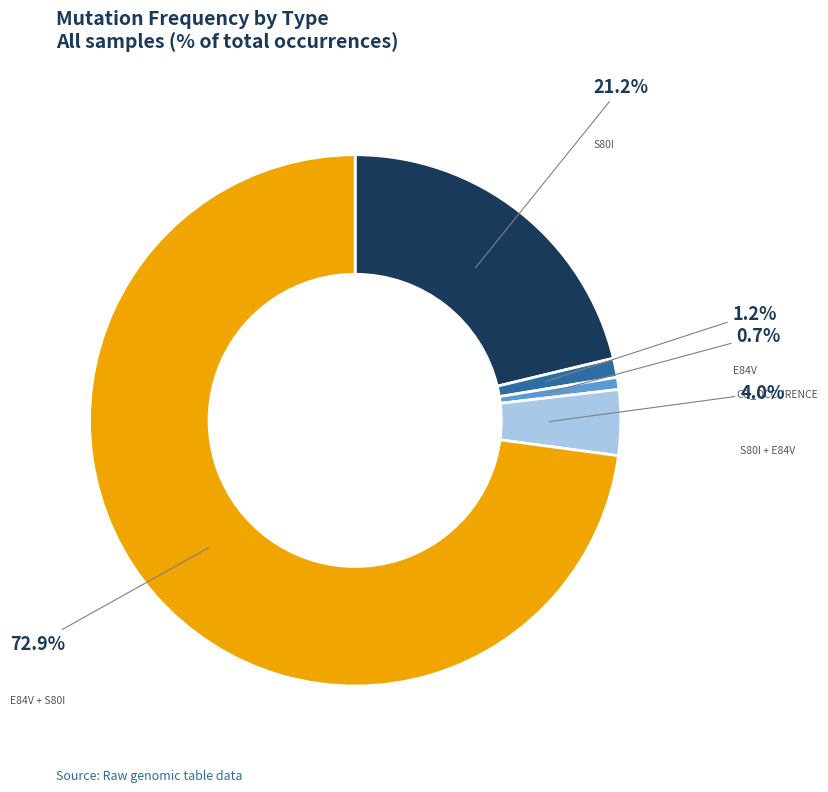

Is there any slice that represents more than half of the pie?

Yes